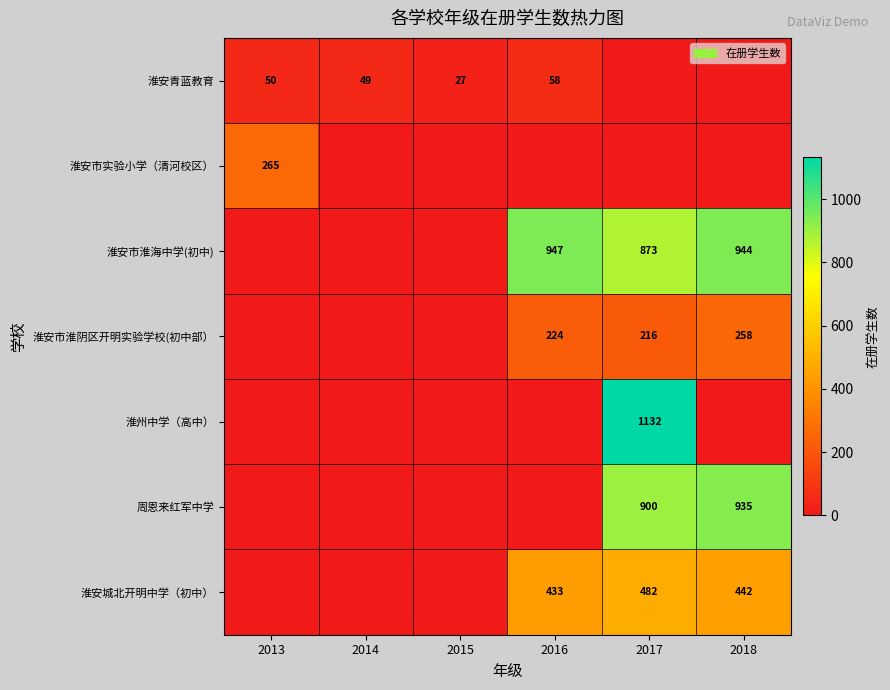

What is the difference between the highest and lowest values at 2018?

944